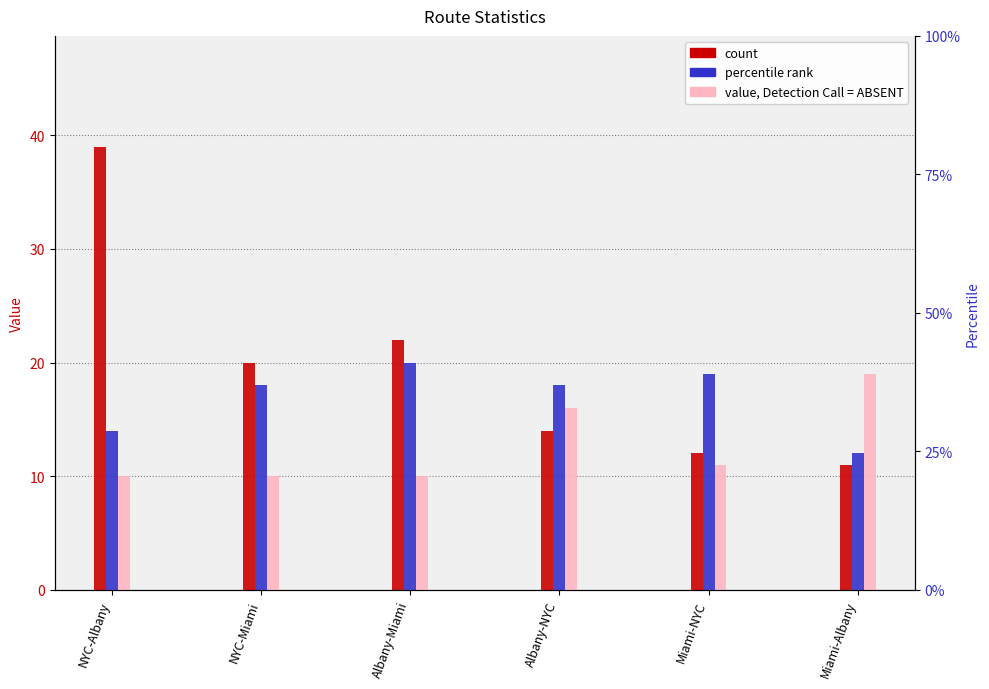

At which label is col_2 closest to 25?

Albany-Miami